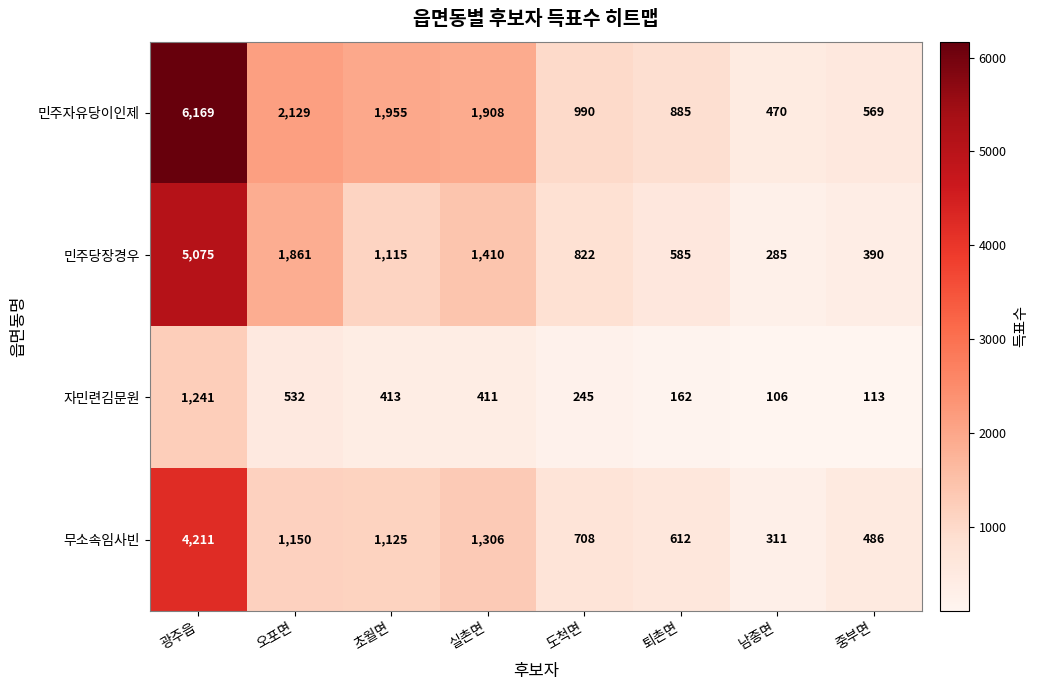

What is the difference between the second highest and minimum values in the 민주당장경우 series?

1576